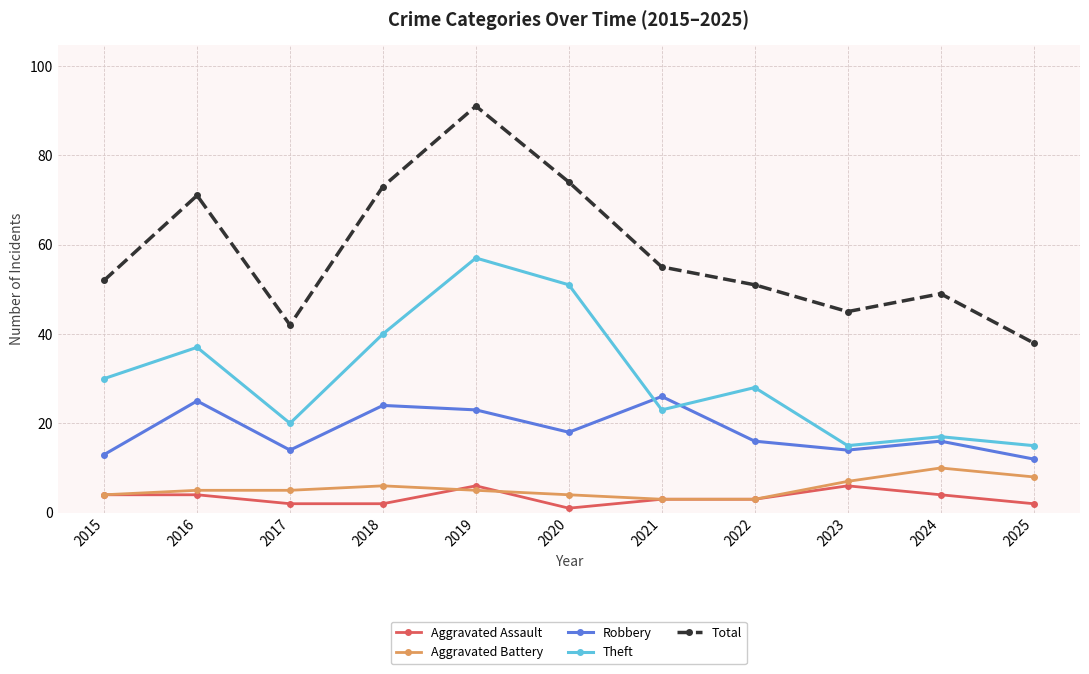

True or false: Total and Aggravated Battery intersect in this chart.

False